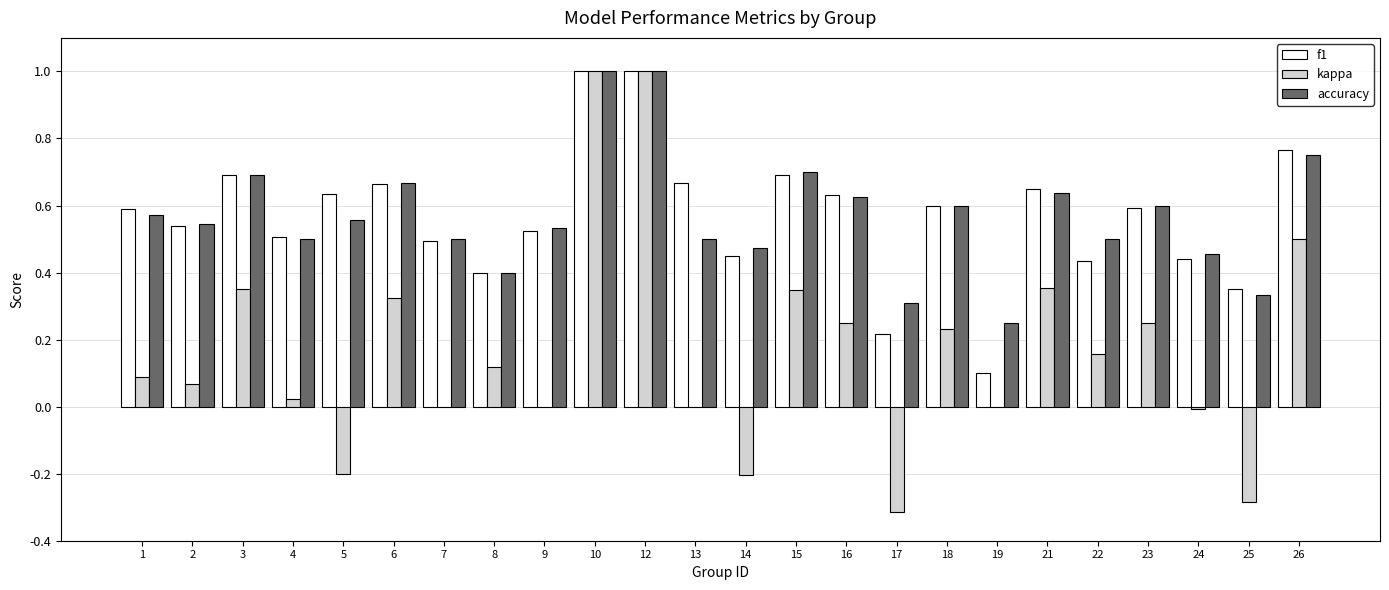

Is the value of accuracy at 23 greater than the value of kappa at 23?

Yes